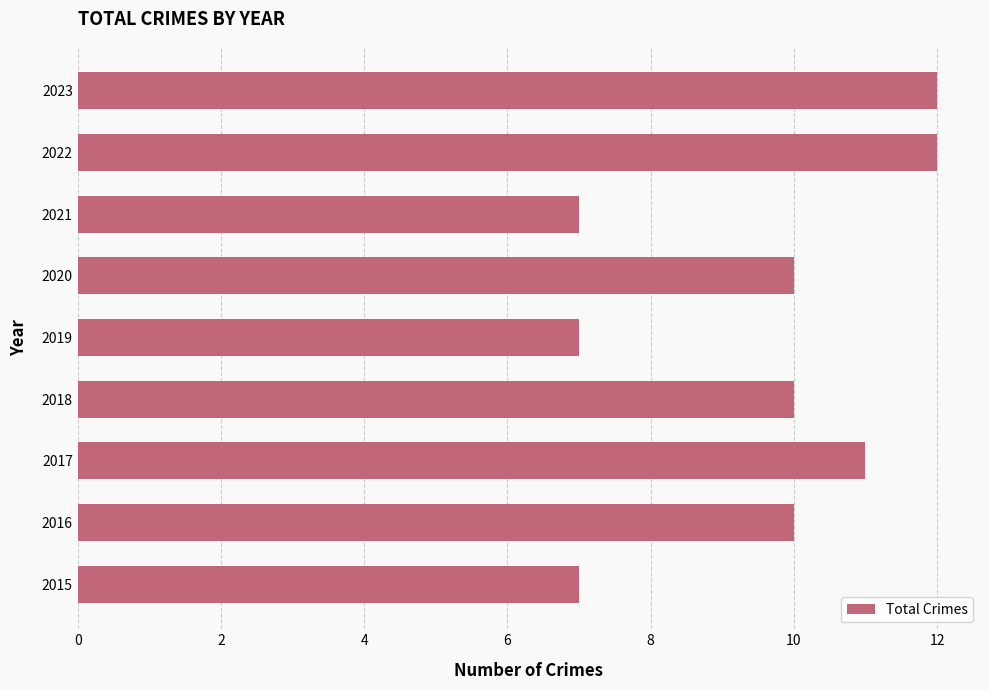

The chart shows a value of 11 at 2017. True or false?

True